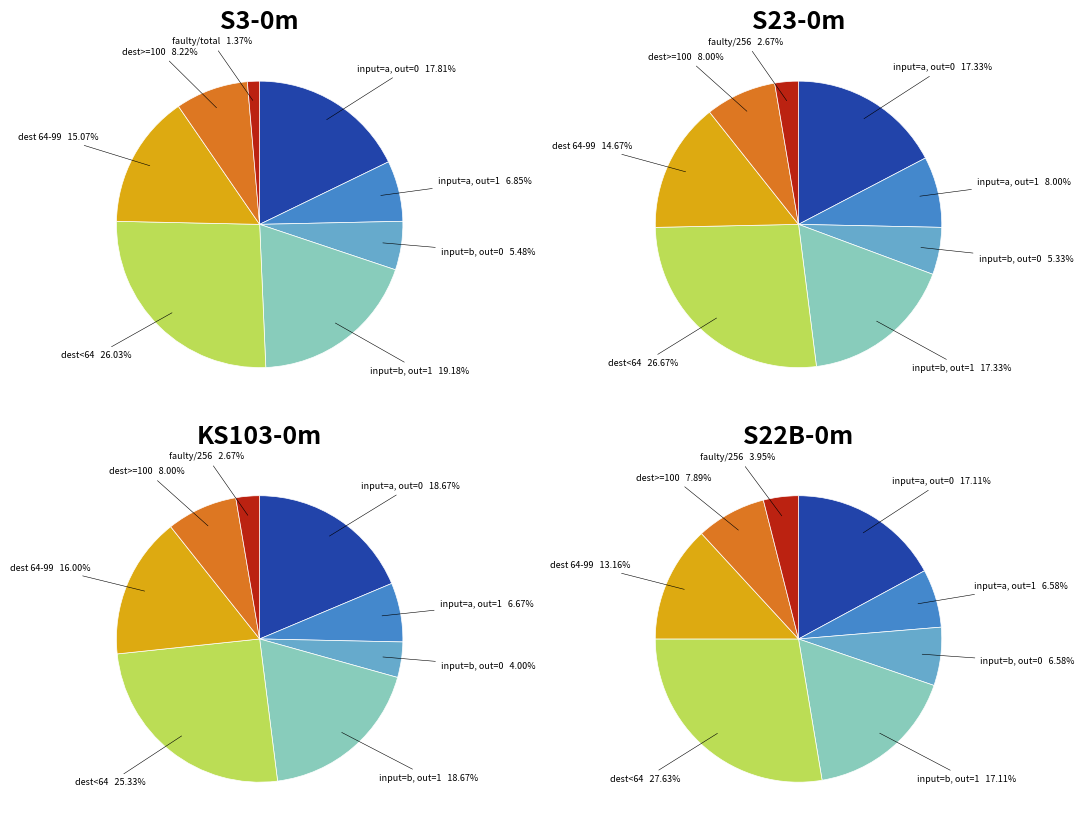

Is there a majority slice in this chart?

No